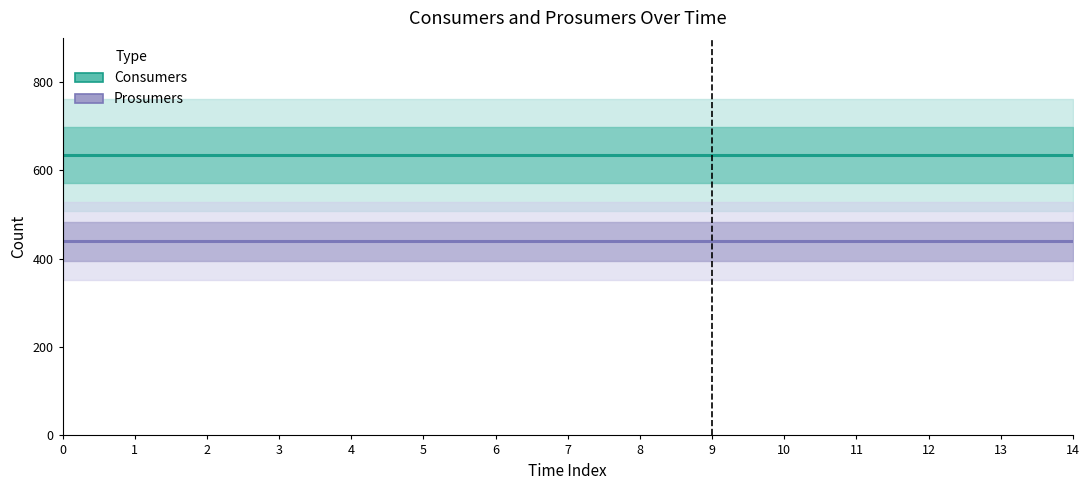

Is the value of Prosumers at 1 greater than the value of Consumers at 6?

No